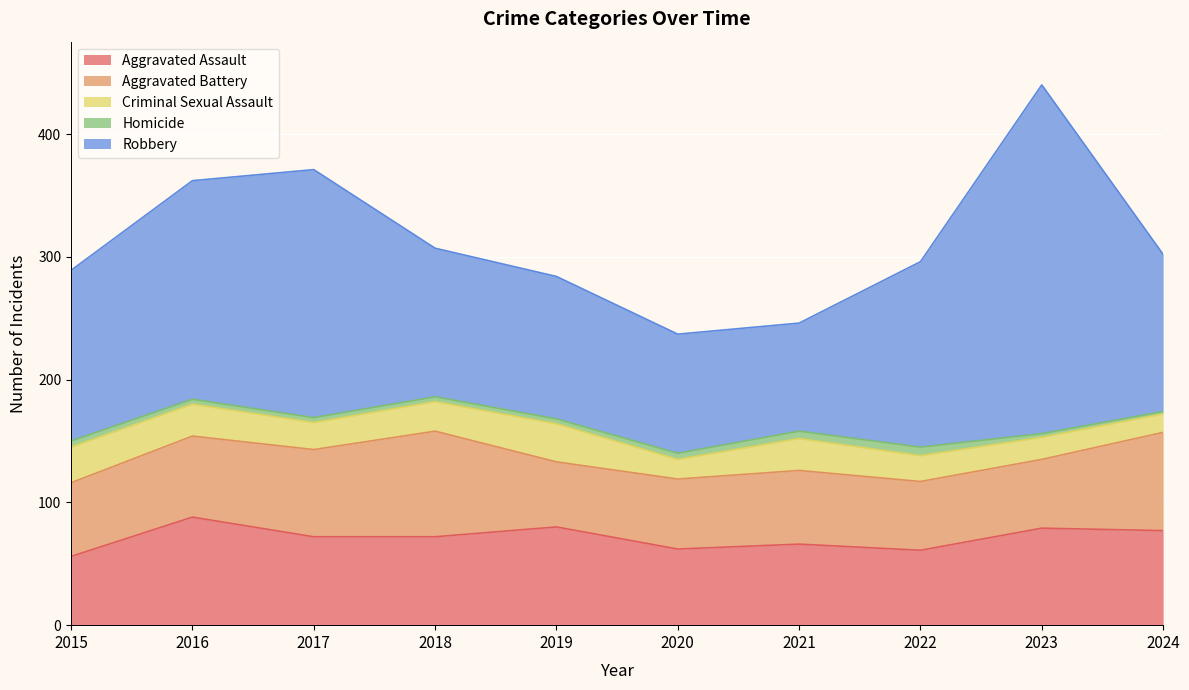

Is it true that Aggravated Battery equals 97 at 2020?

False